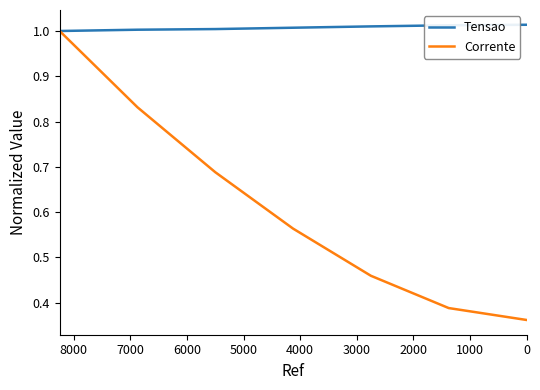

What is the smallest value displayed?

0.4